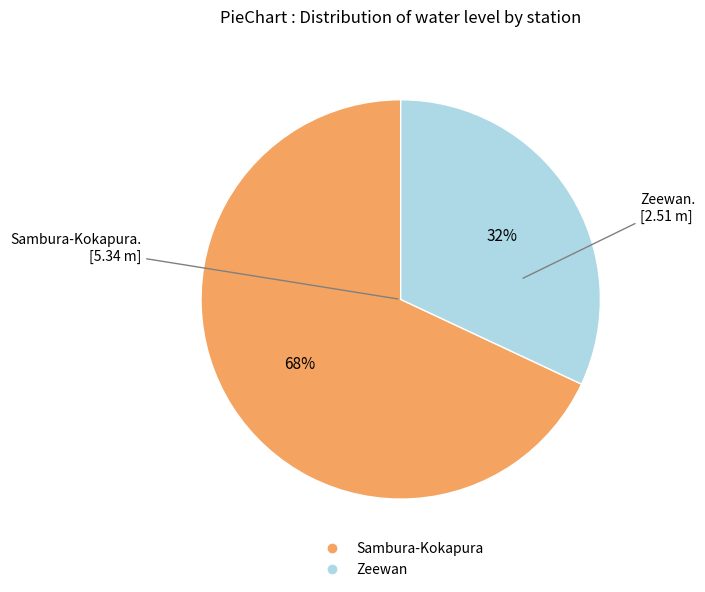

How many slices are in this pie chart?

2